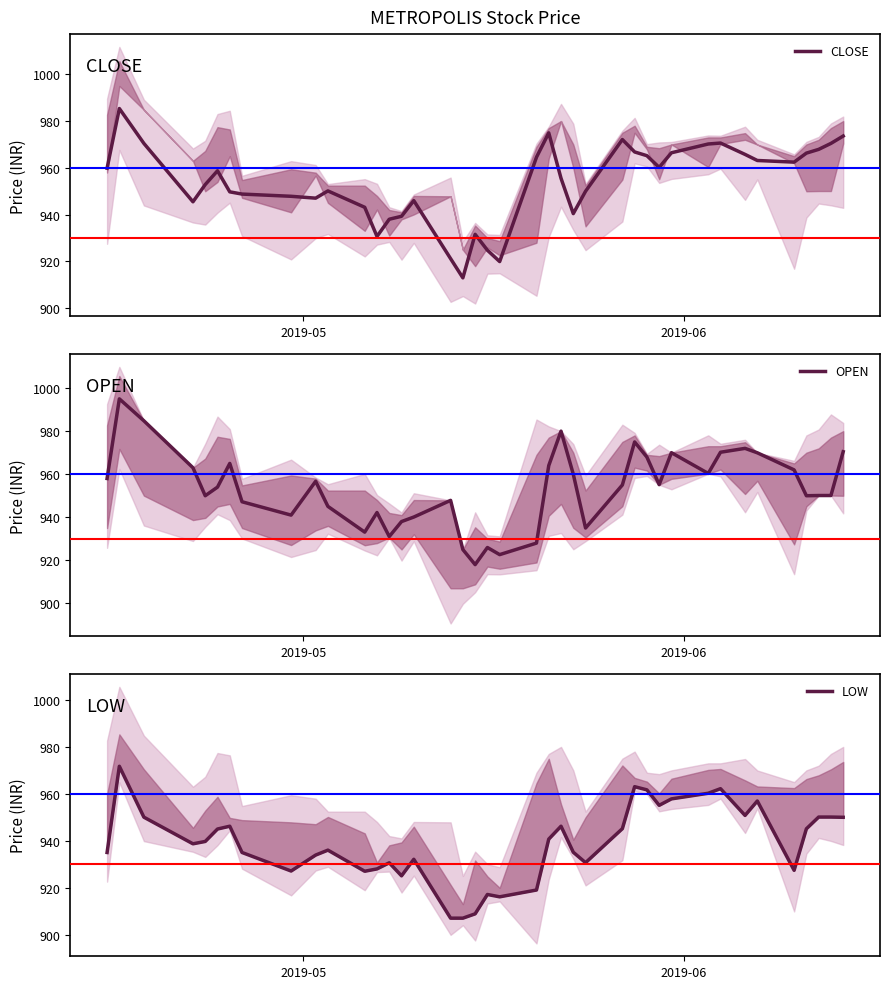

What is the sum of all CLOSE values?

38150.8